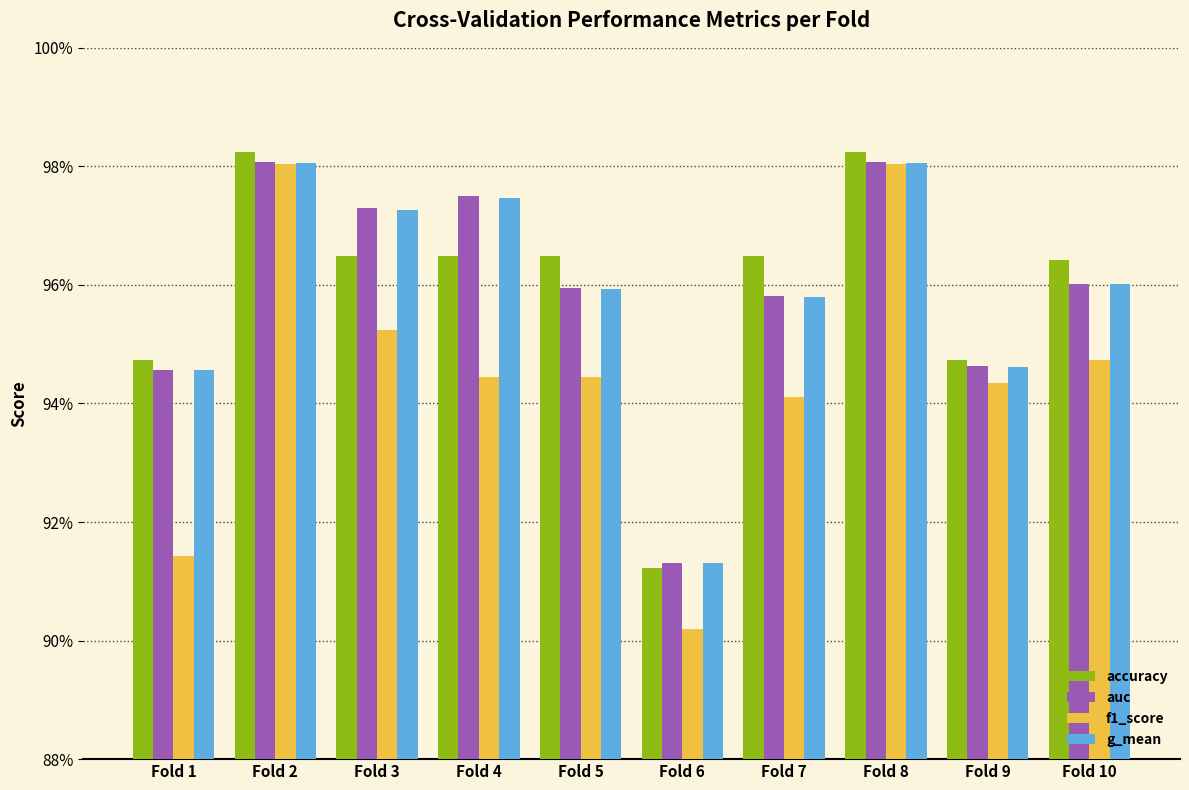

Are the bars horizontal?

No